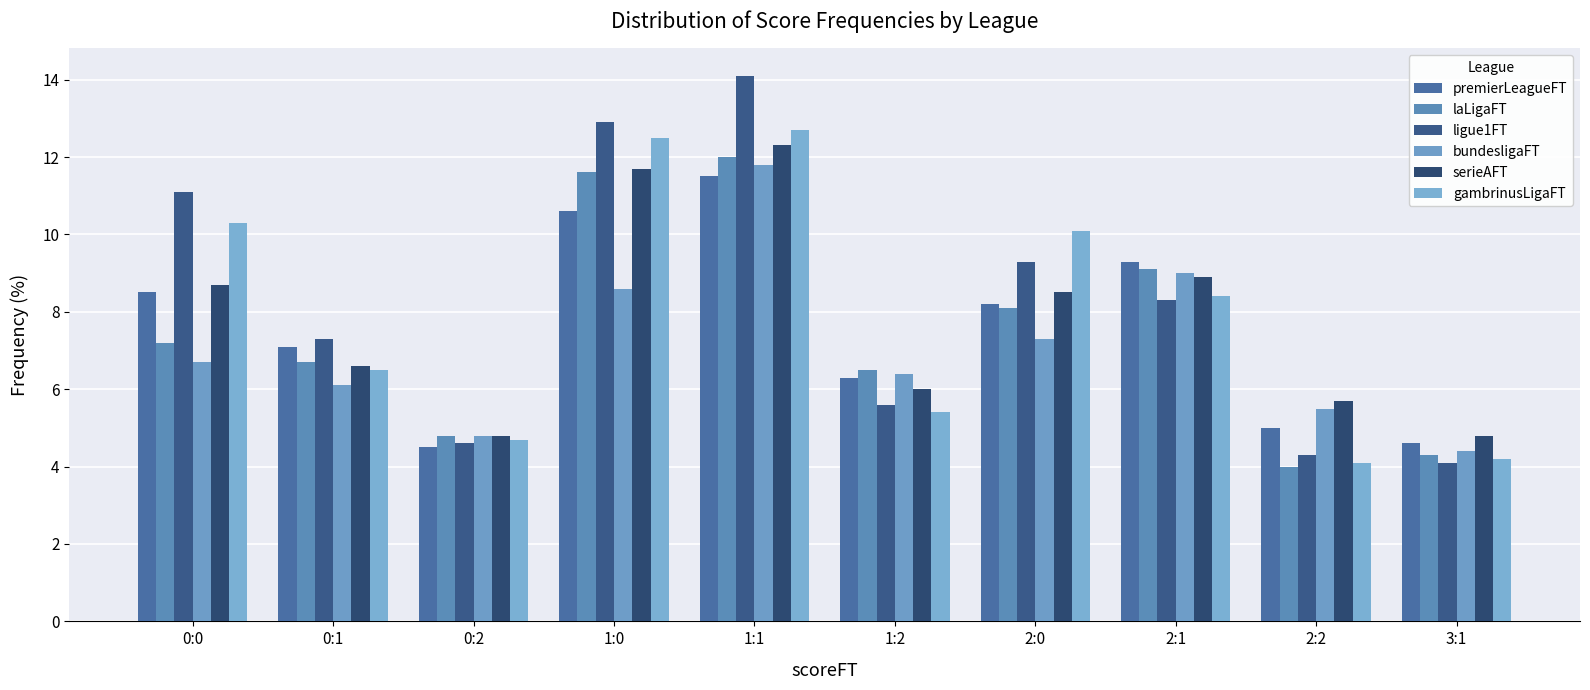

What is the approximate value of serieAFT at 2:2?

5.7